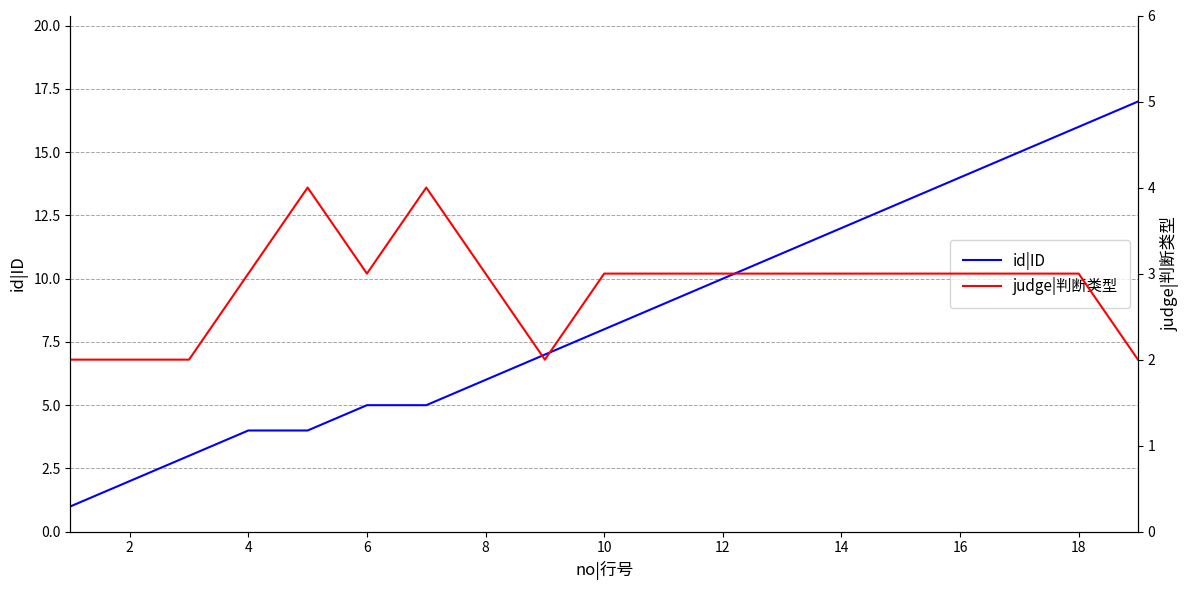

Does the chart display data point markers on the line(s)?

No